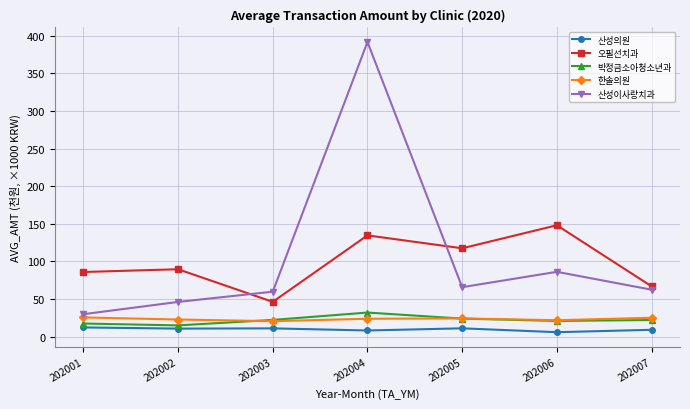

True or false: 오필선치과 and 박정금소아청소년과 cross at least once.

False